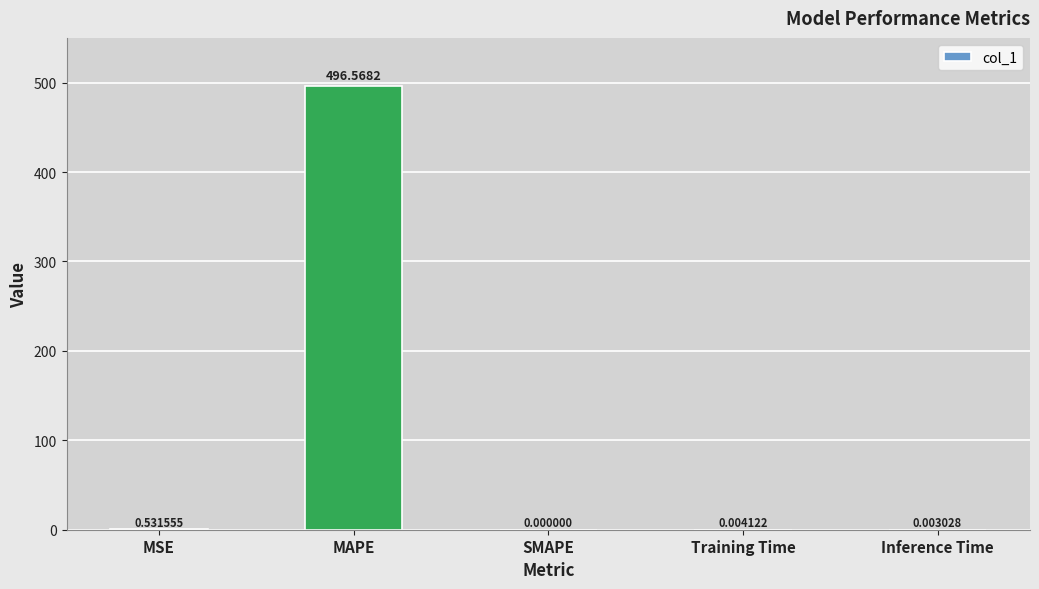

True or false: the data shows 0.0 at SMAPE.

True